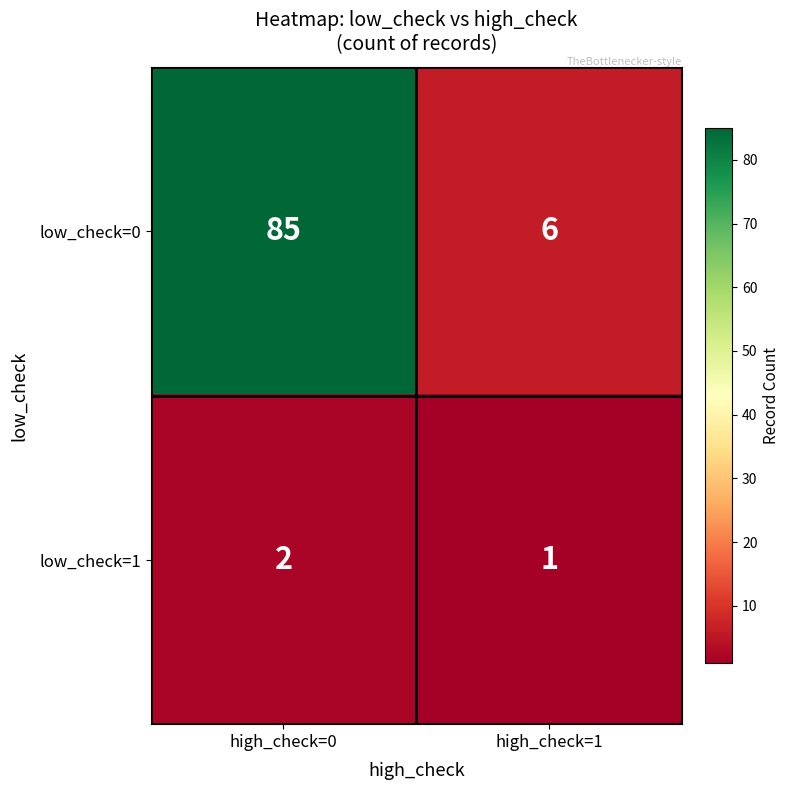

Which category has the highest value in the low_check=1 series?

high_check=0